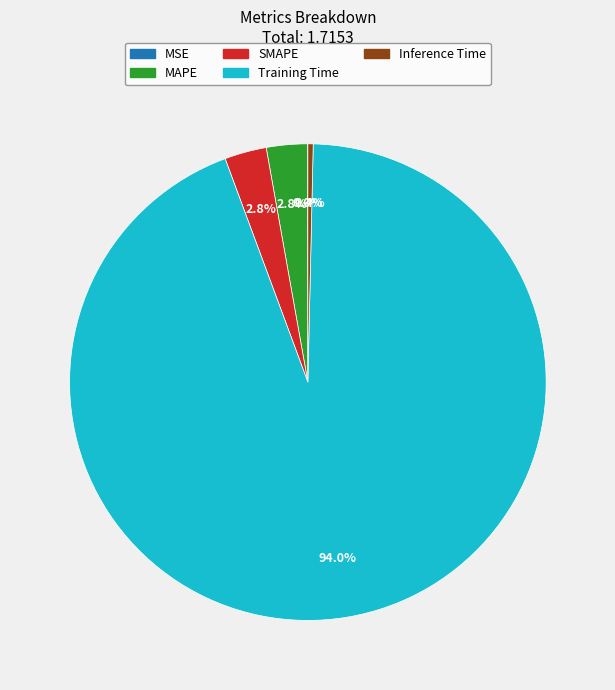

Which category has the biggest portion of the pie?

Training Time